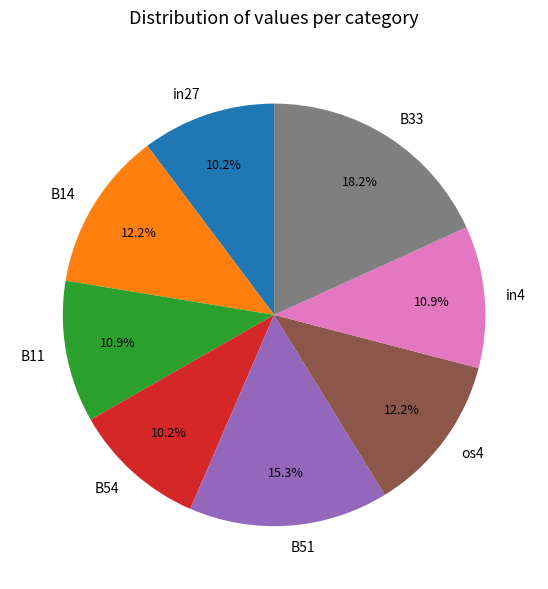

What is the total percentage of B51 and in27?

25.5%